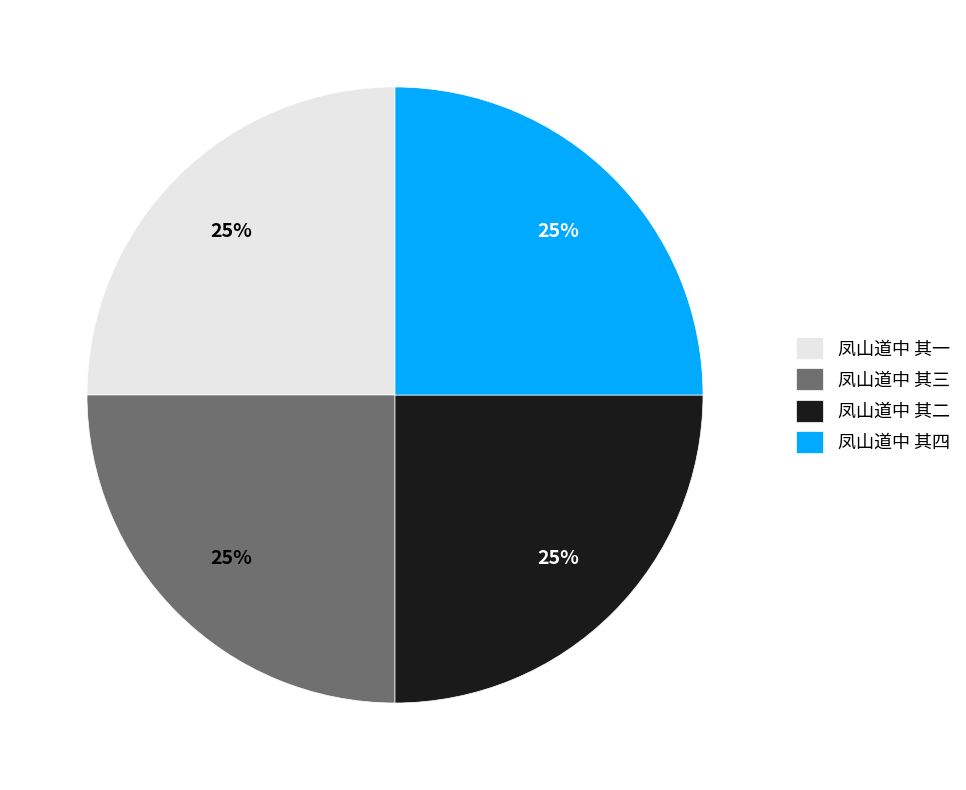

Is there any slice that represents more than half of the pie?

No